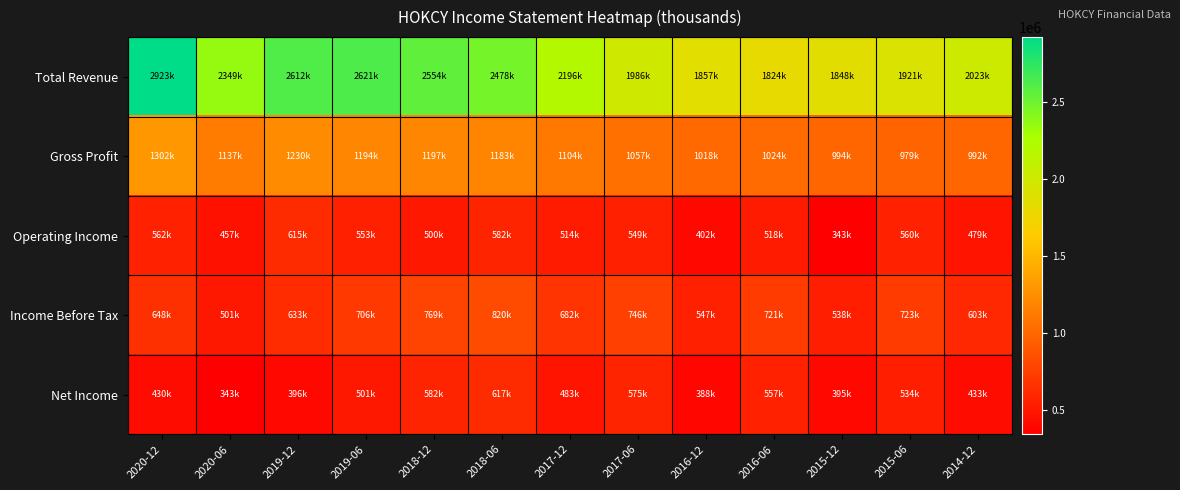

What is the minimum value shown in the chart?

343000